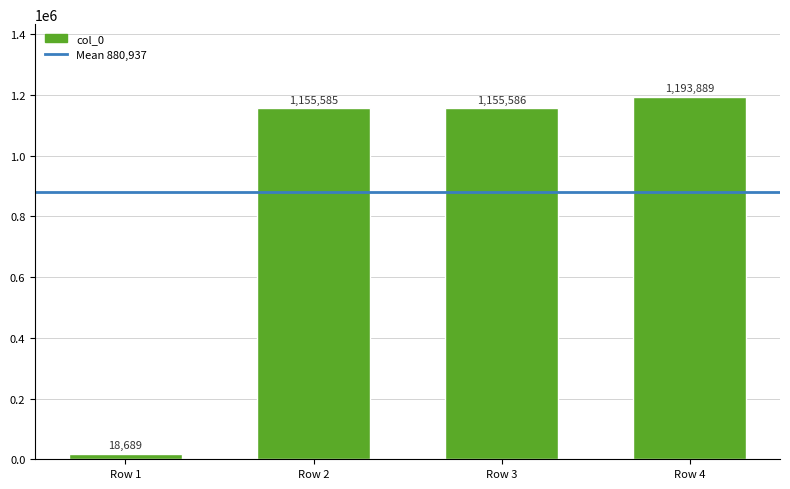

Are the bars horizontal?

No